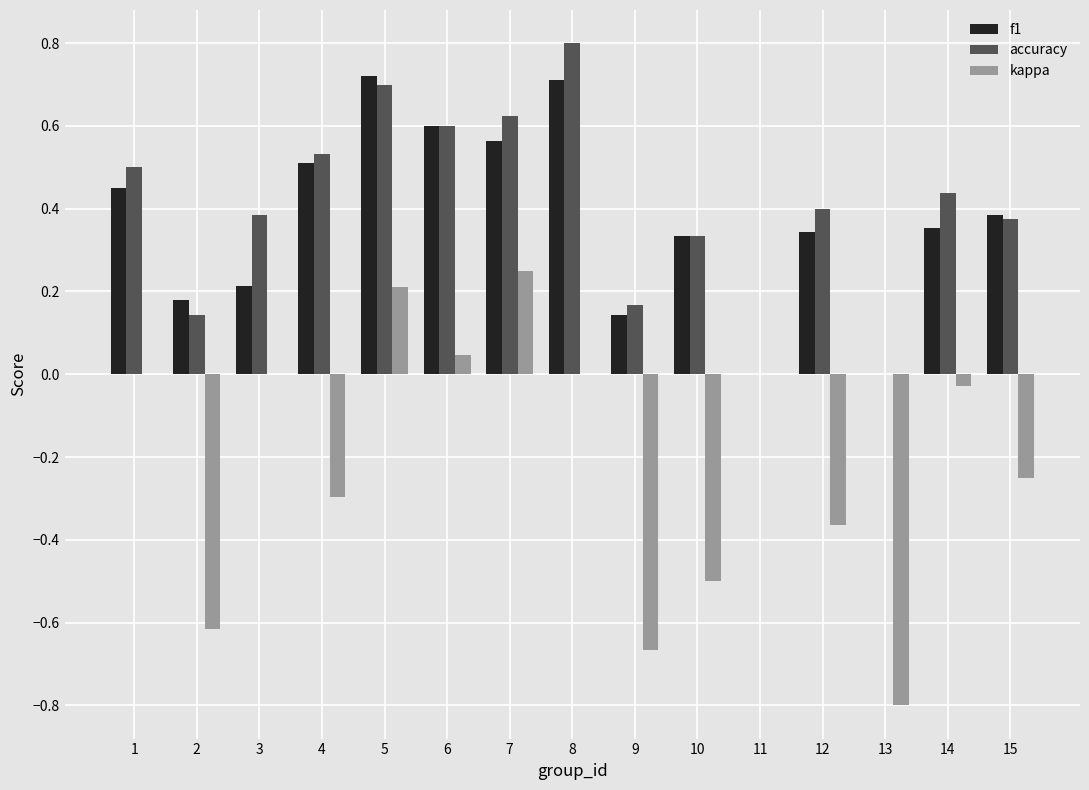

Which series changed the most between 9 and 10?

f1